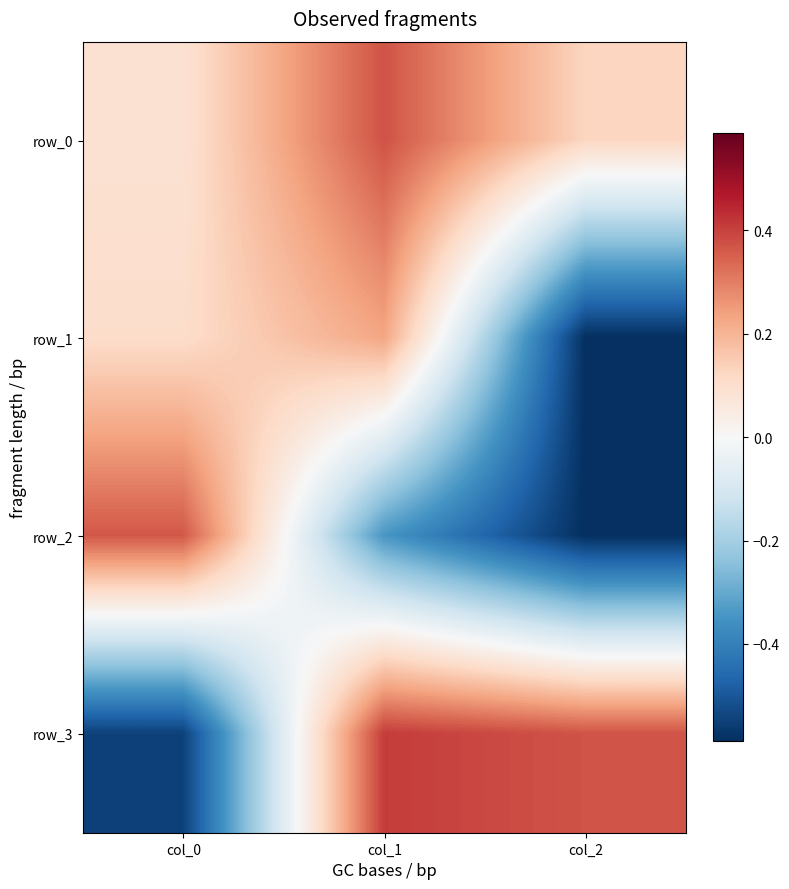

Read the row_0 value at col_0.

0.1